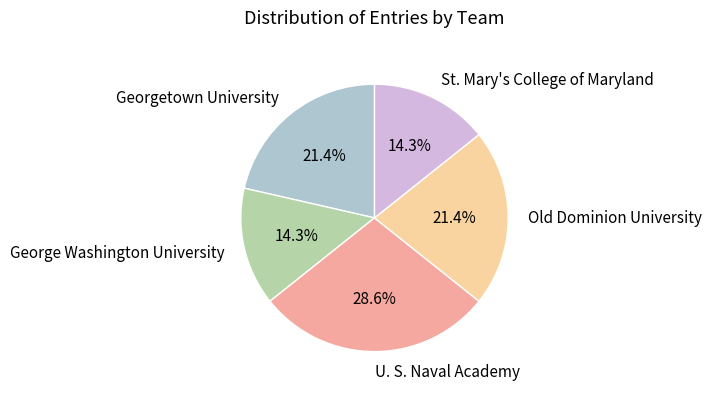

Which category has the biggest portion of the pie?

U. S. Naval Academy